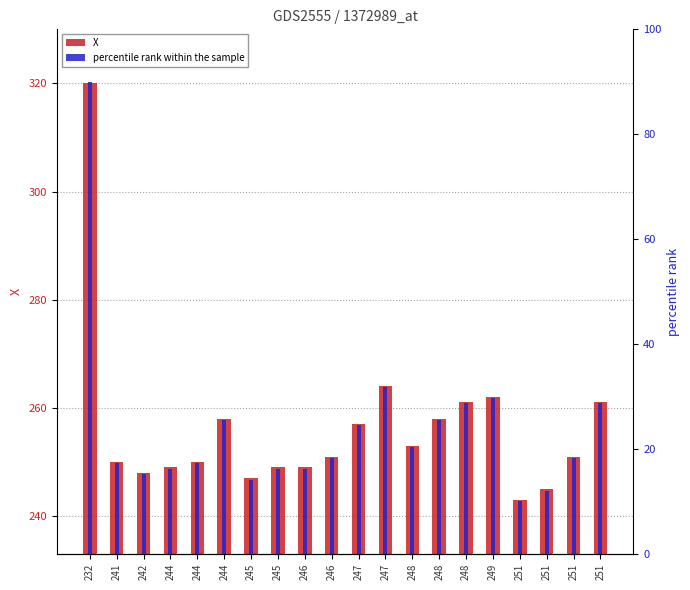

The chart shows a value of 247 at 245. True or false?

True